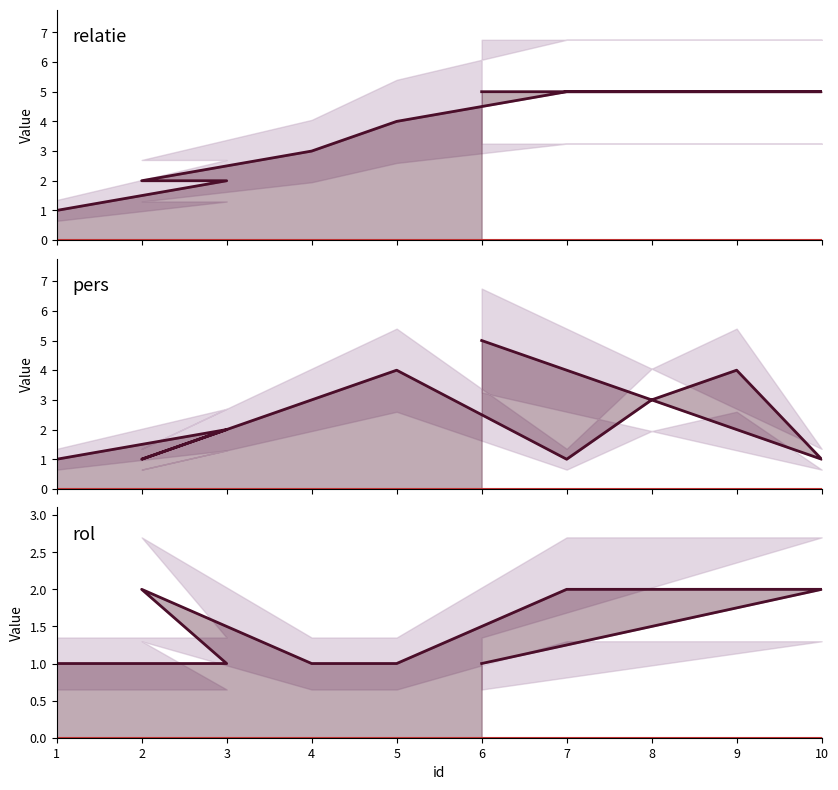

List the series in order of their peak value, lowest first.

rol, relatie, pers